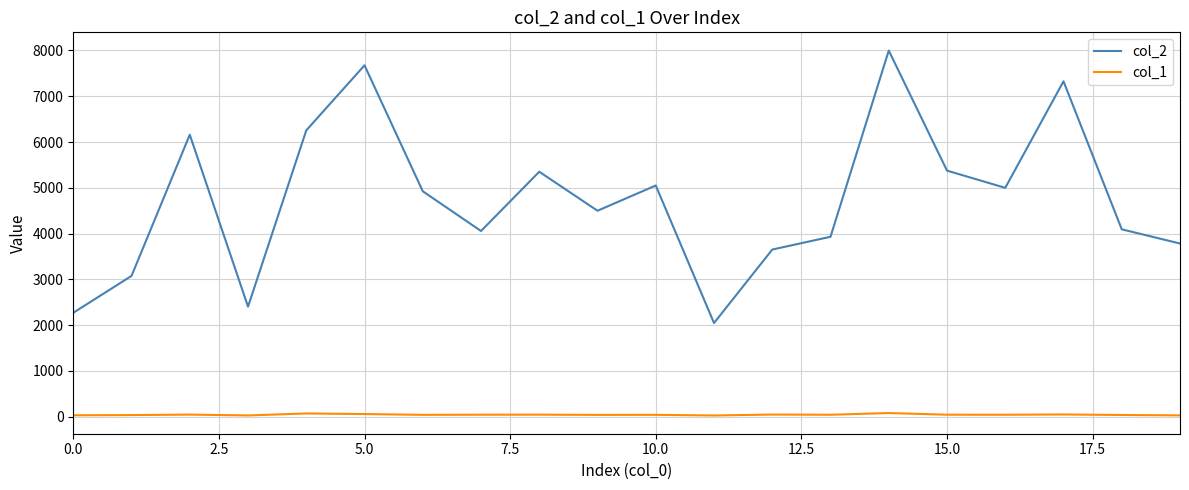

What is the minimum value shown in the chart?

27